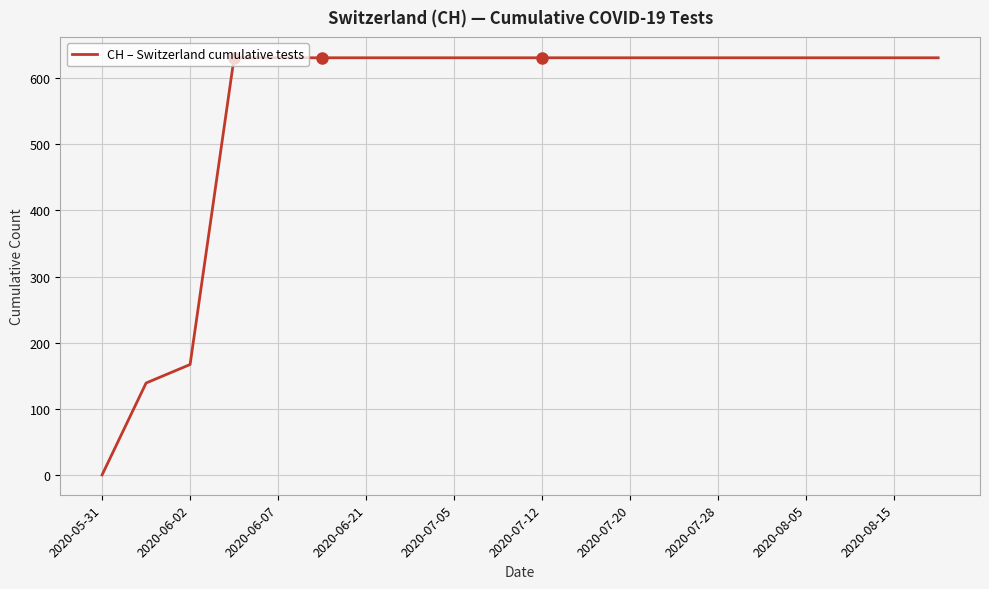

What is the greatest value displayed?

631